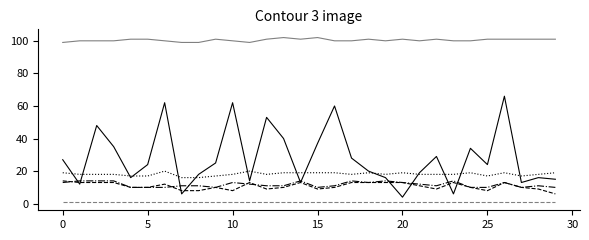

What is the greatest value displayed?

102